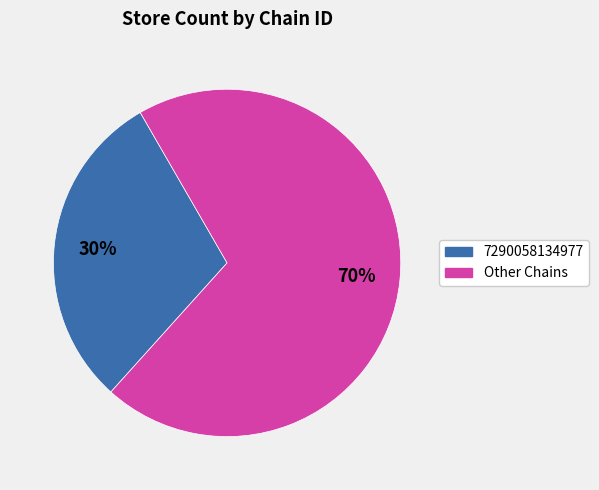

Is there any slice that represents more than half of the pie?

Yes